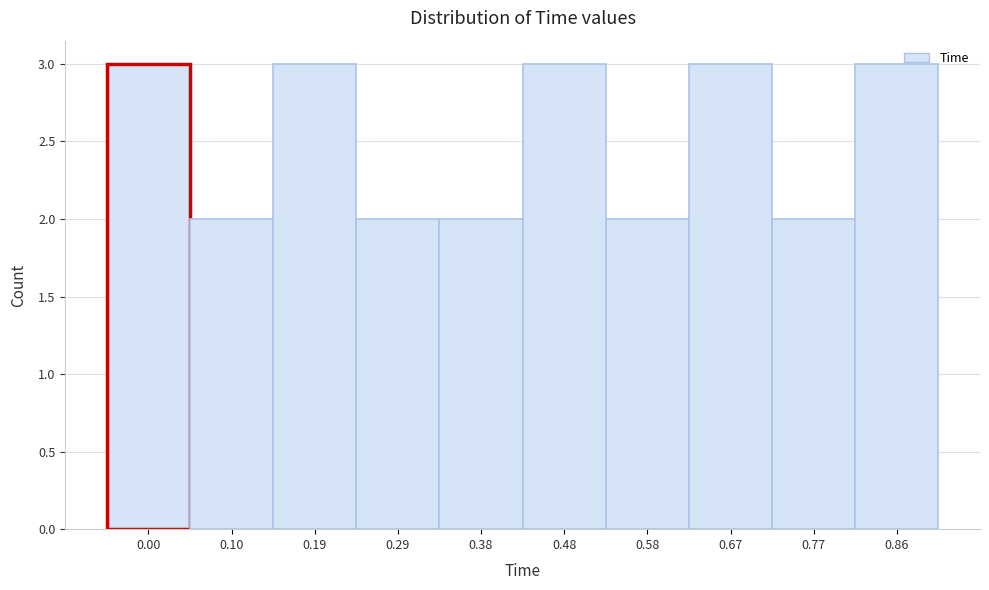

Reading left to right, what are all the values shown in this chart?

3	2	3	2	2	3	2	3	2	3